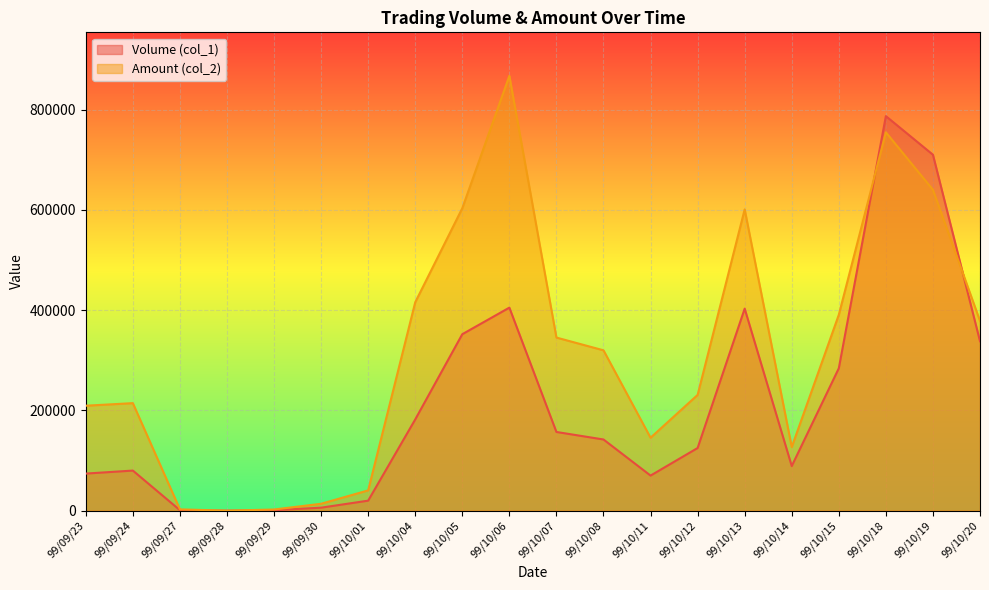

What is the total value across all series at 99/10/11?

215500